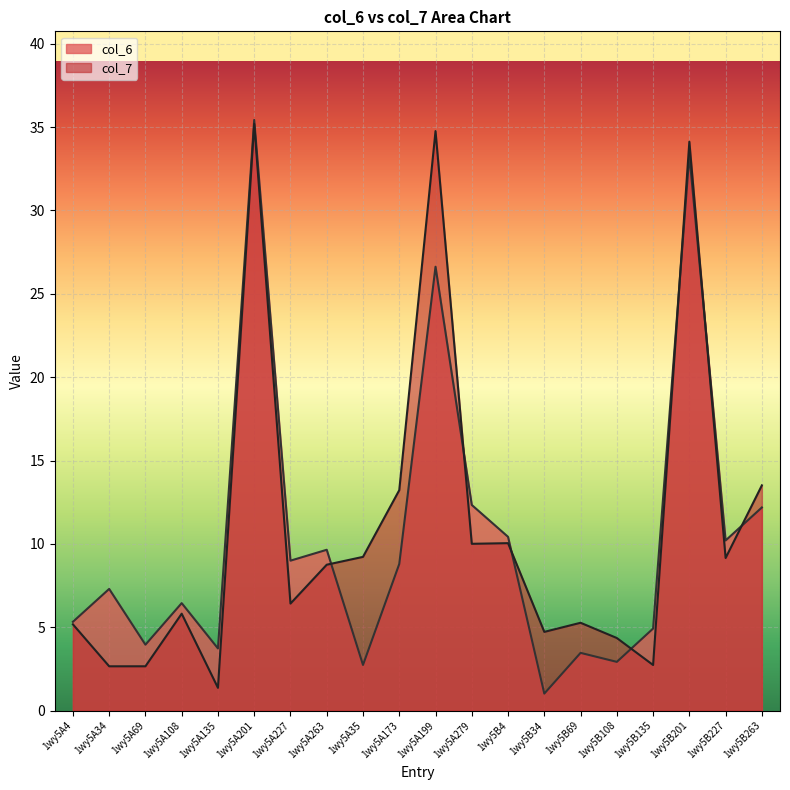

What position from the left is 1wy5A173?

10